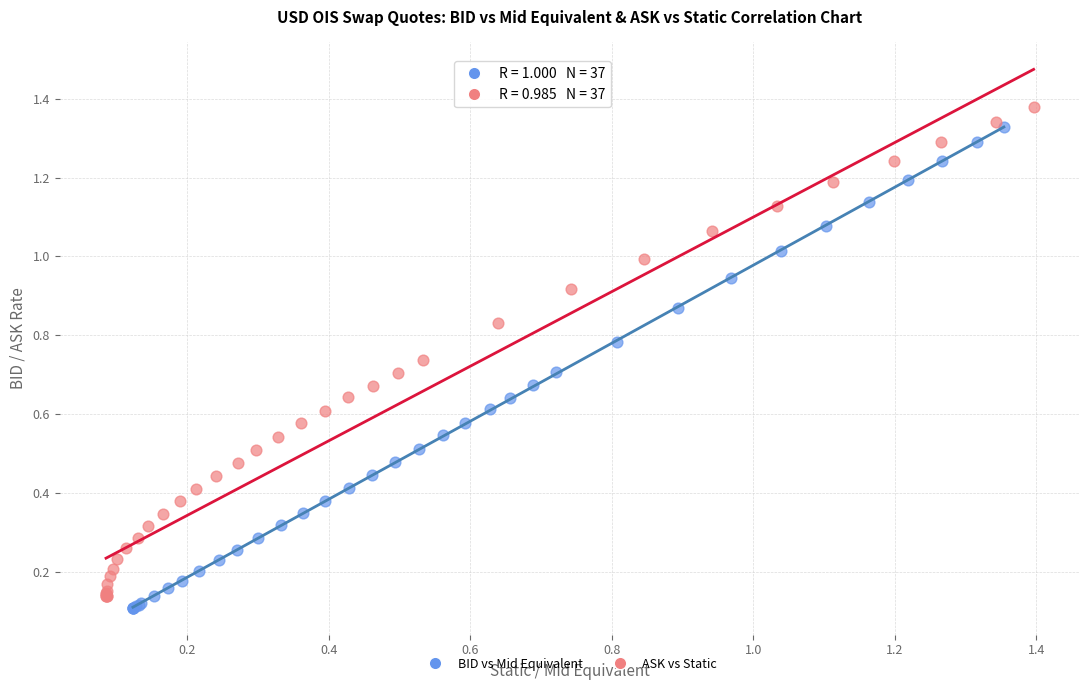

Which series has the largest Y range (max minus min)?

ASK vs Static